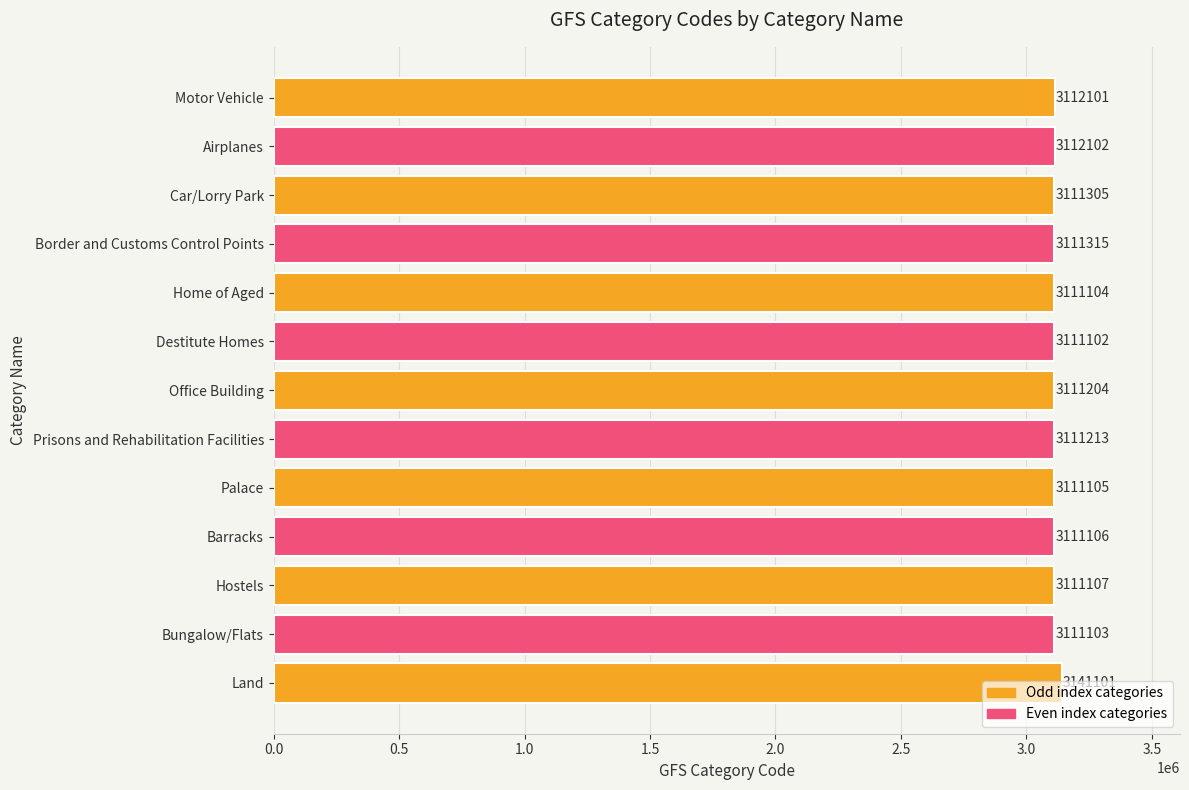

Rank the categories by value from lowest to highest.

Destitute Homes, Bungalow/Flats, Home of Aged, Palace, Barracks, Hostels, Office Building, Prisons and Rehabilitation Facilities, Car/Lorry Park, Border and Customs Control Points, Motor Vehicle, Airplanes, Land